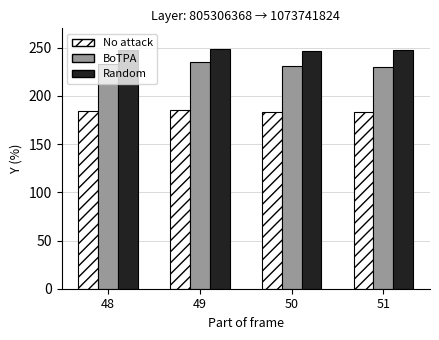

Which series has the largest total across all categories?

Random